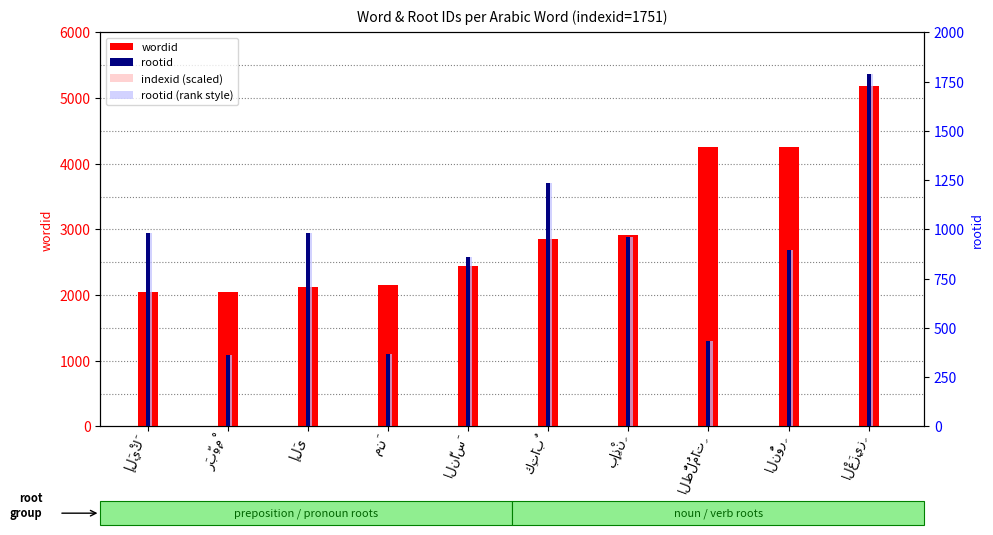

Between إِلَيْكَ and الْعَزِيزِ, which series saw the biggest shift?

wordid